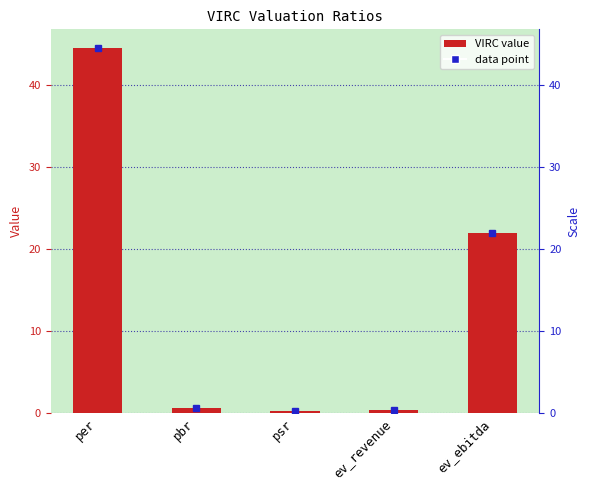

List the labels in order of value, smallest first.

psr, ev_revenue, pbr, ev_ebitda, per